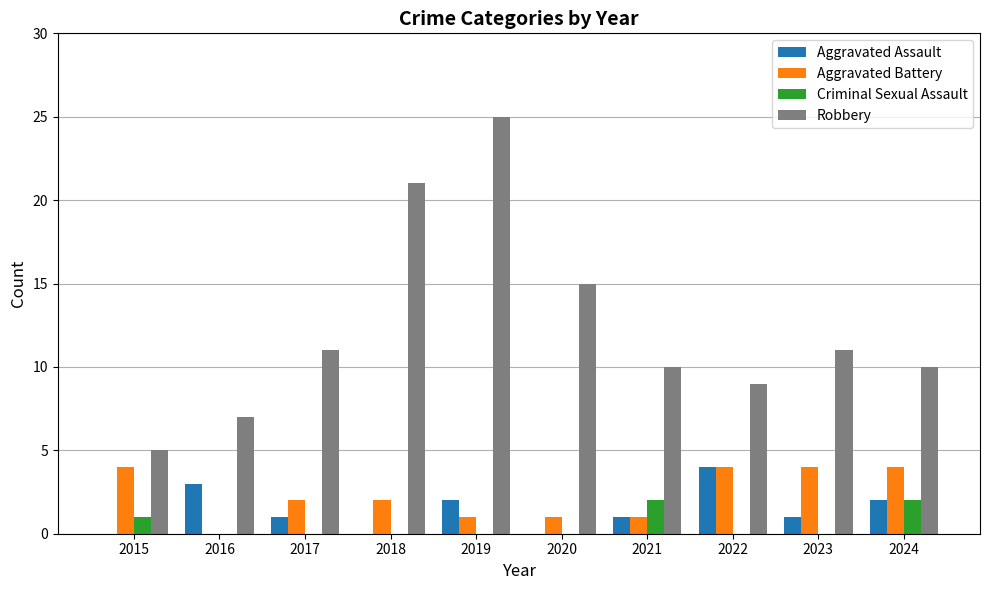

Where does the Aggravated Battery series first go above 2?

2015